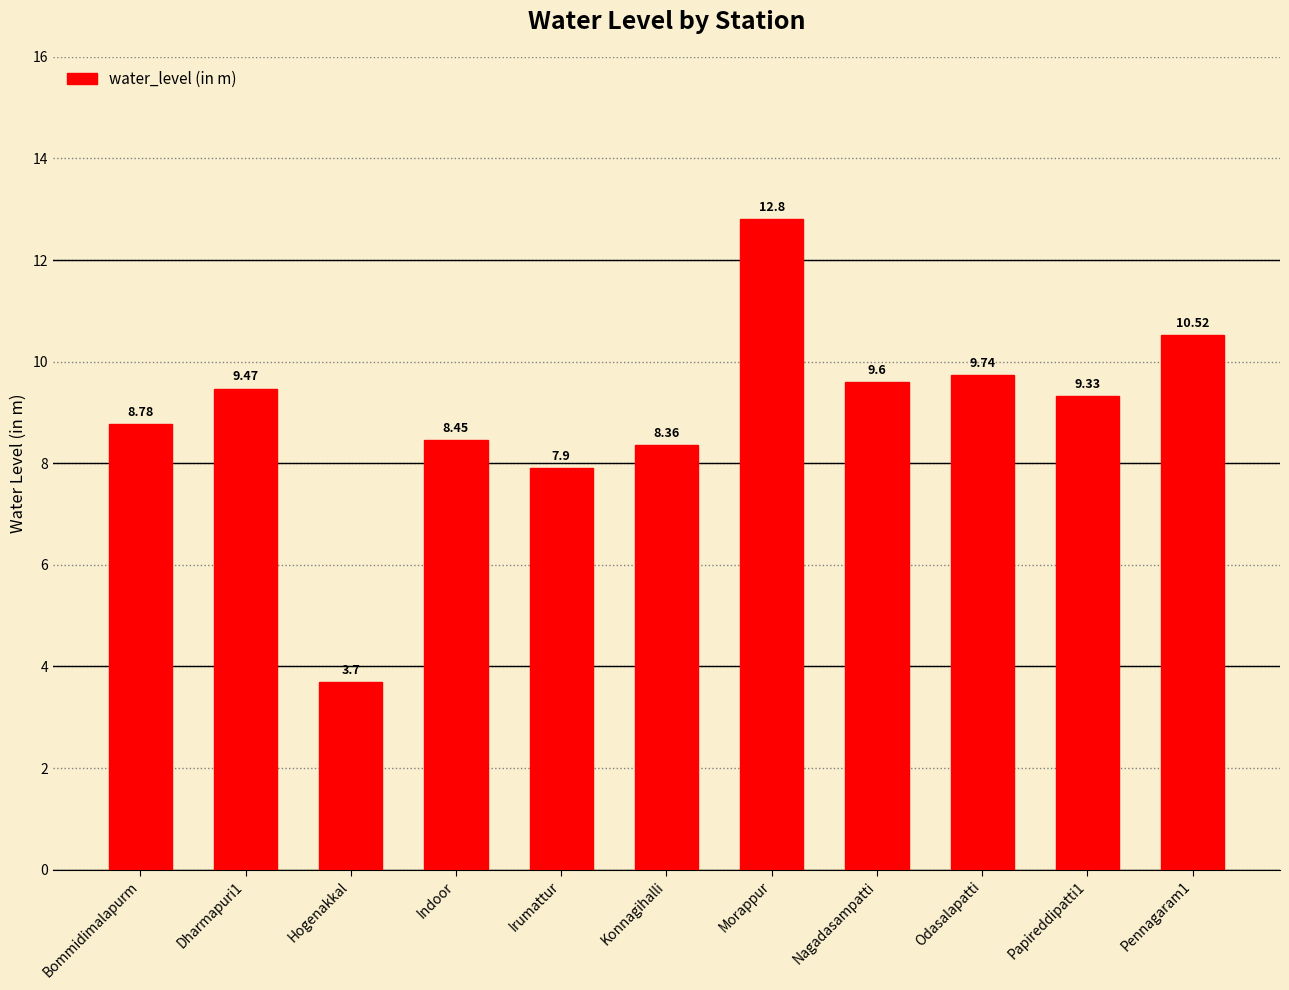

What is the smallest value displayed?

3.7